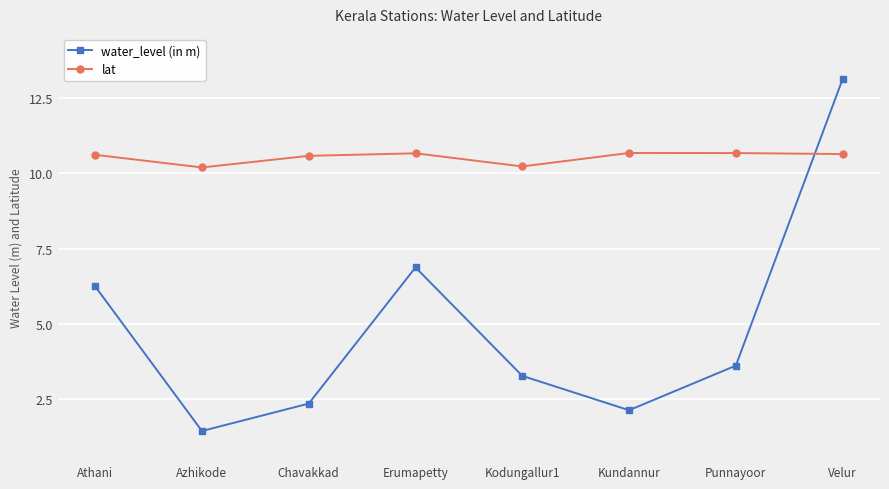

At which category does lat reach its first local valley?

Azhikode